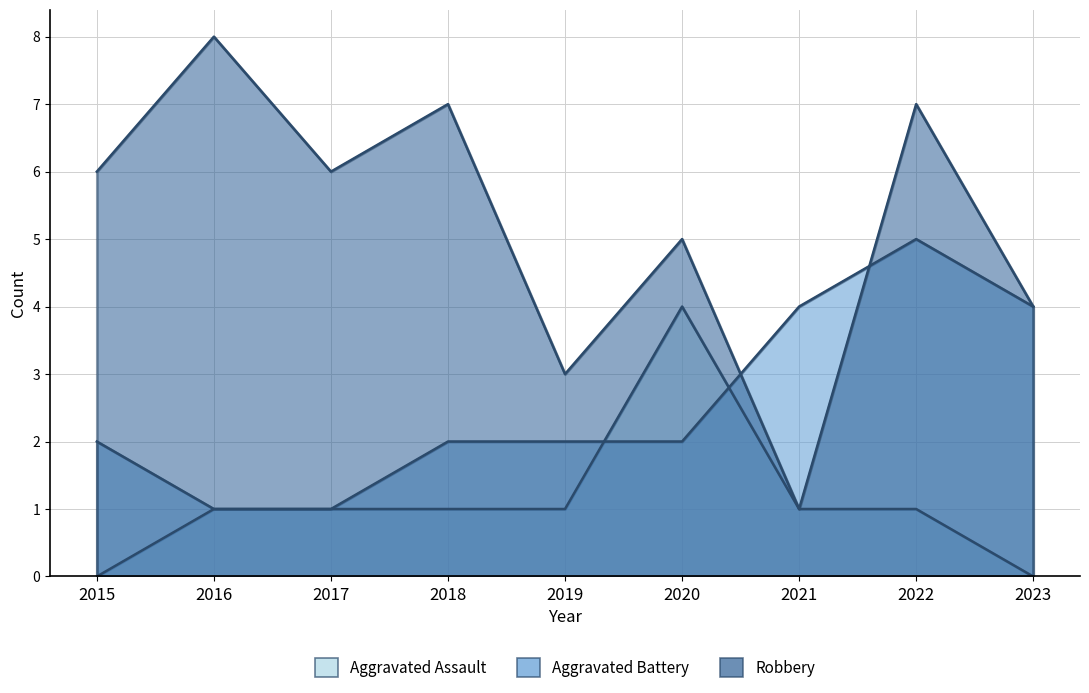

Which series has the largest total across all categories?

Robbery